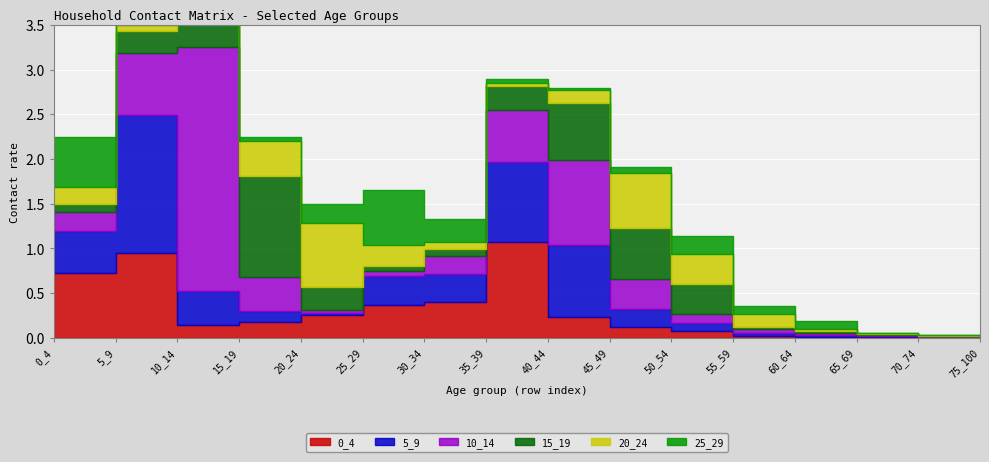

Rank the series by their maximum value, from lowest to highest.

25_29, 20_24, 0_4, 15_19, 5_9, 10_14